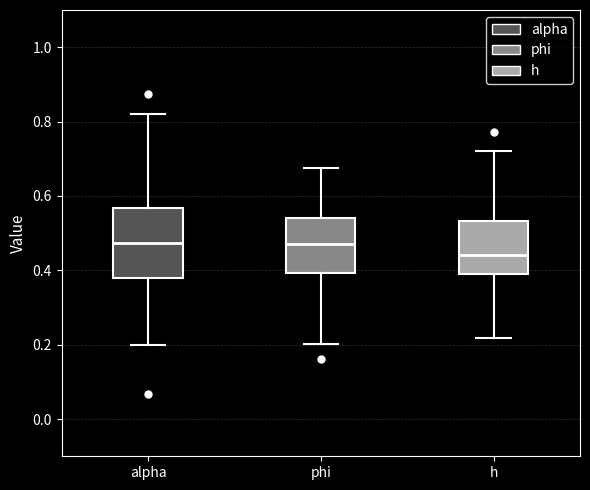

Reading left to right, transcribe this box plot: for each box, give where its median line is, the range the box spans, and where its two whiskers end, as read against the y-axis. The values are not printed on the chart, so give them approximately, as read against the axis.

alpha: median 0.48, box 0.38 to 0.56, whiskers 0.20 to 0.82
phi: median 0.48, box 0.40 to 0.54, whiskers 0.20 to 0.68
h: median 0.44, box 0.40 to 0.54, whiskers 0.22 to 0.72